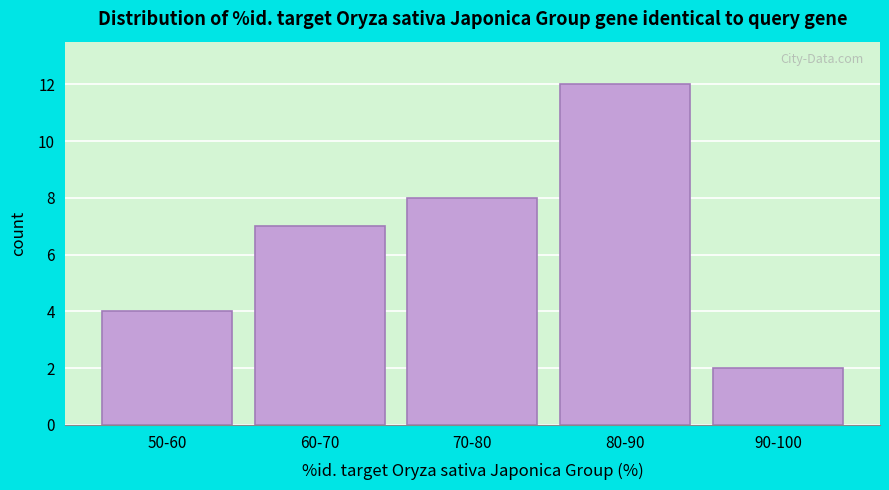

Reading right to left, what are all the values shown in this chart?

2	12	8	7	4